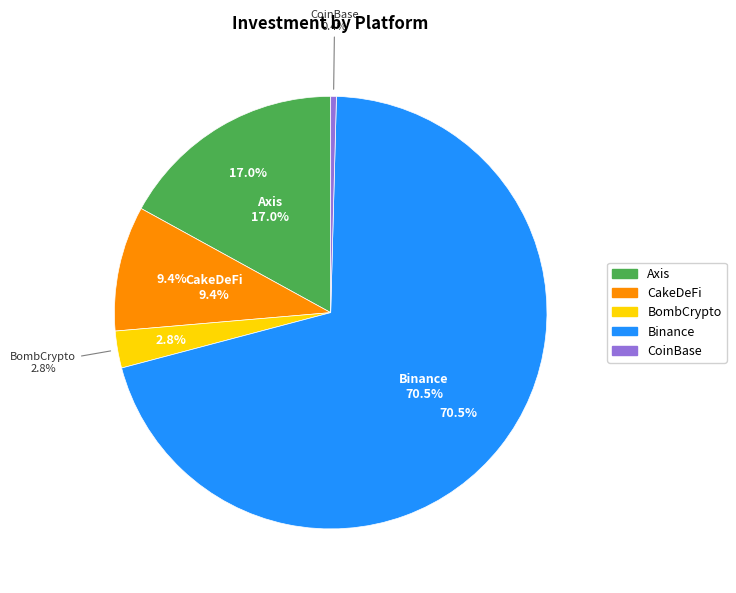

How many slices are in this pie chart?

5